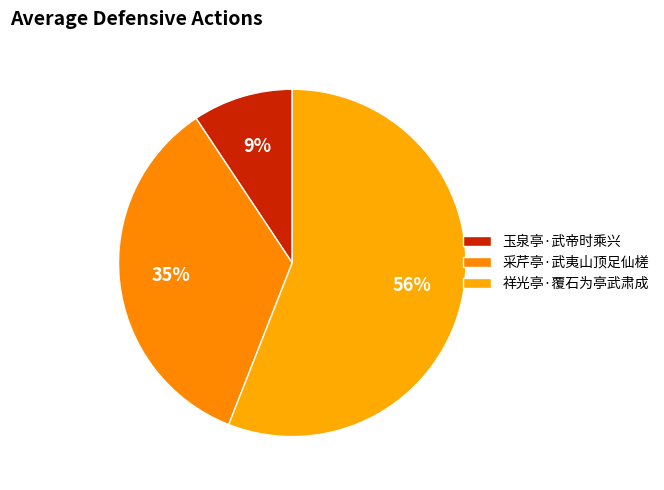

Does any single category account for the majority?

Yes